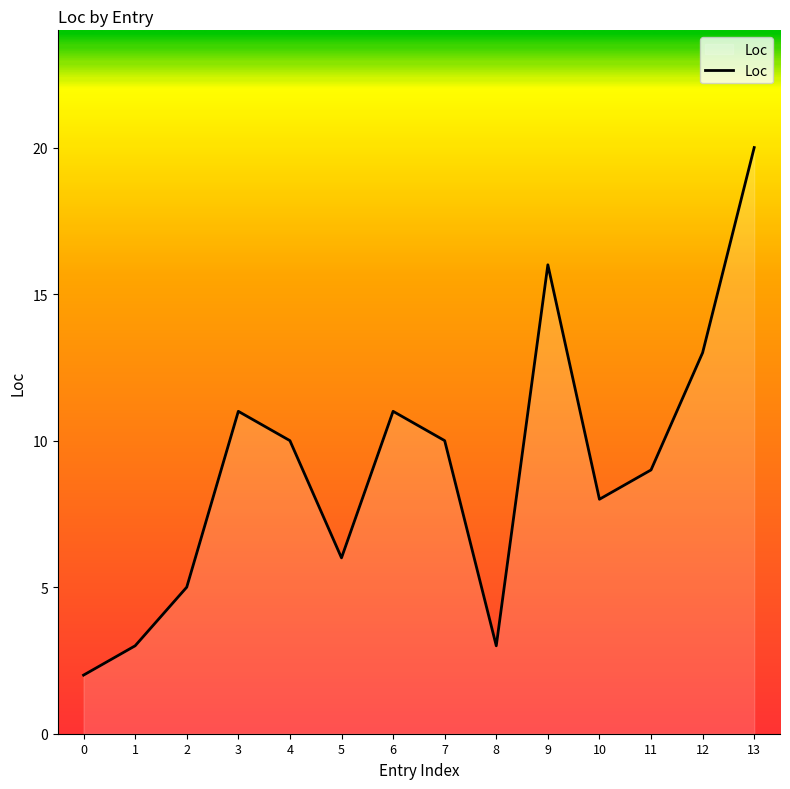

What is the difference between the values at 8 and 13?

17